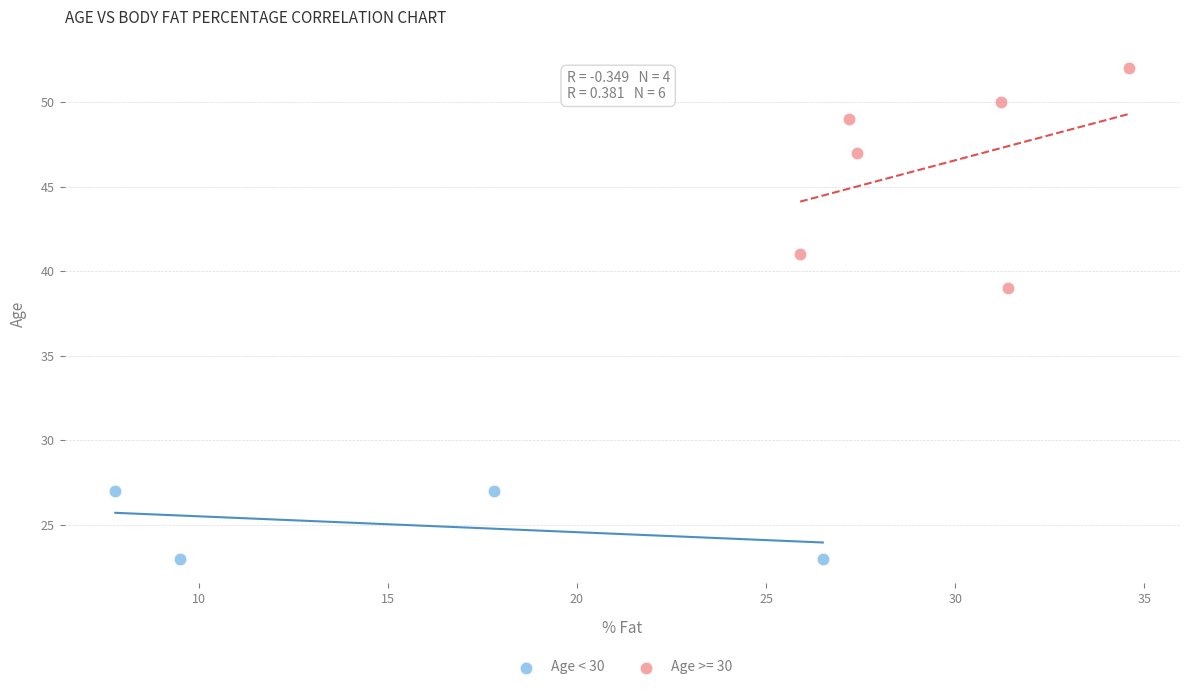

Which series reaches the maximum Y coordinate?

Age >= 30